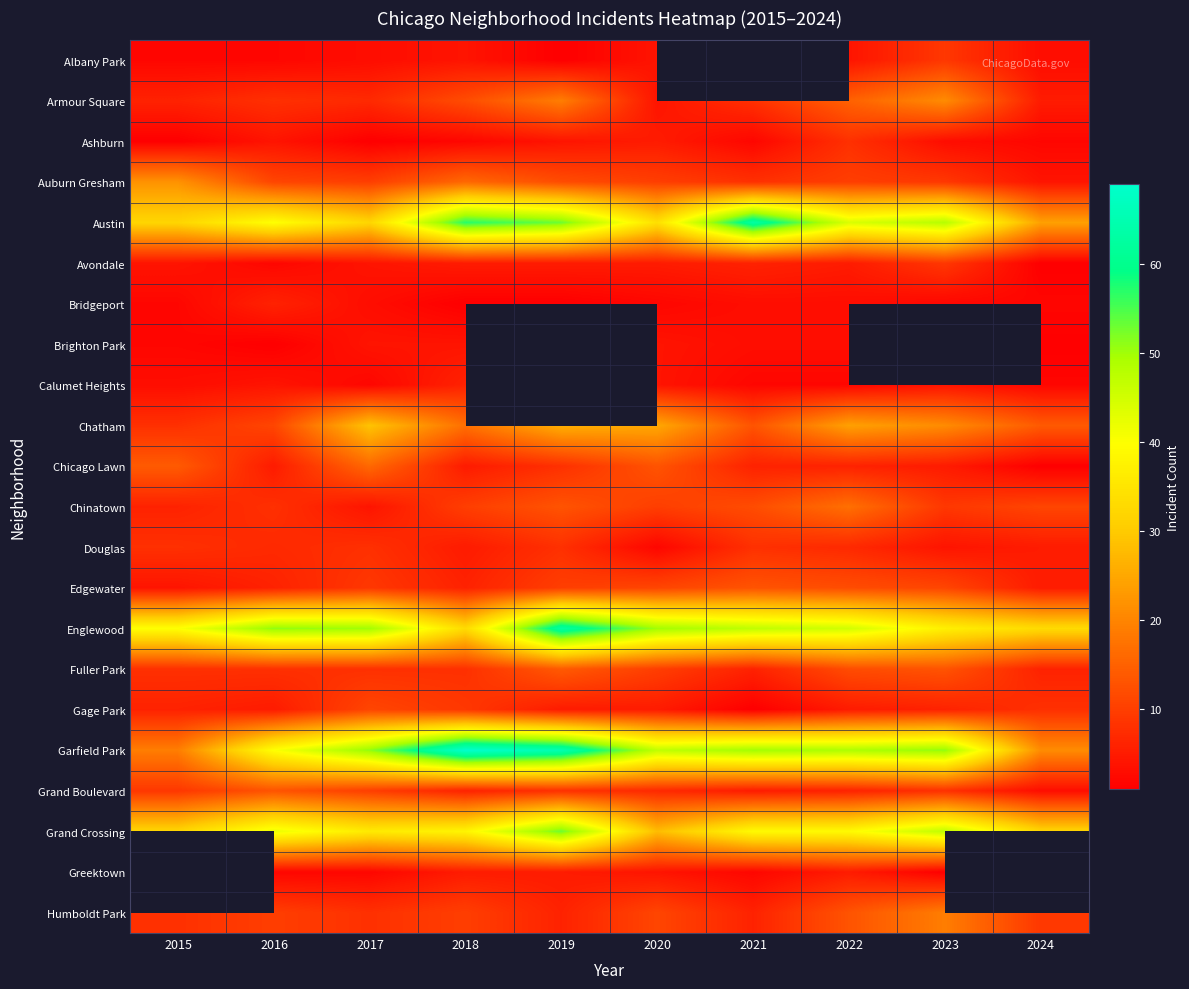

What is the difference between the second highest and minimum values in the Grand Boulevard series?

7.0